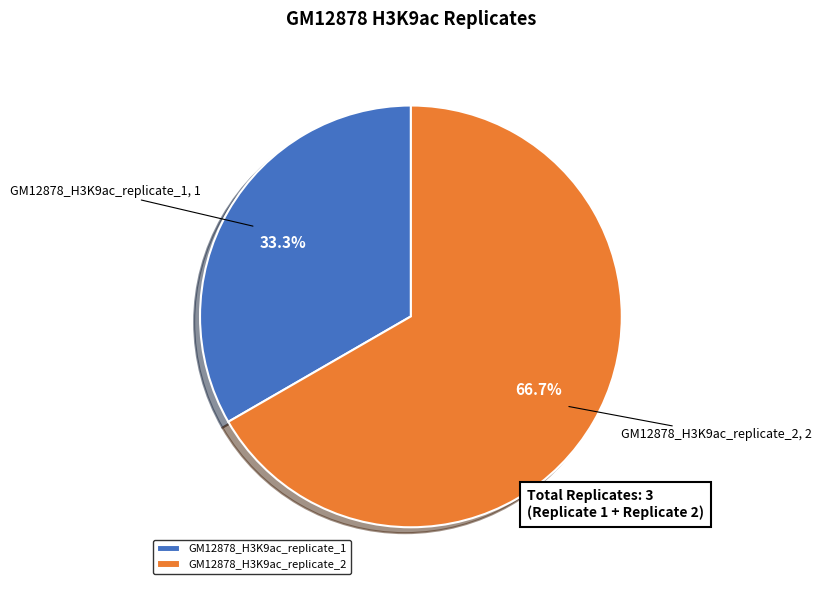

Rank the categories by value from highest to lowest.

GM12878_H3K9ac_replicate_2, GM12878_H3K9ac_replicate_1